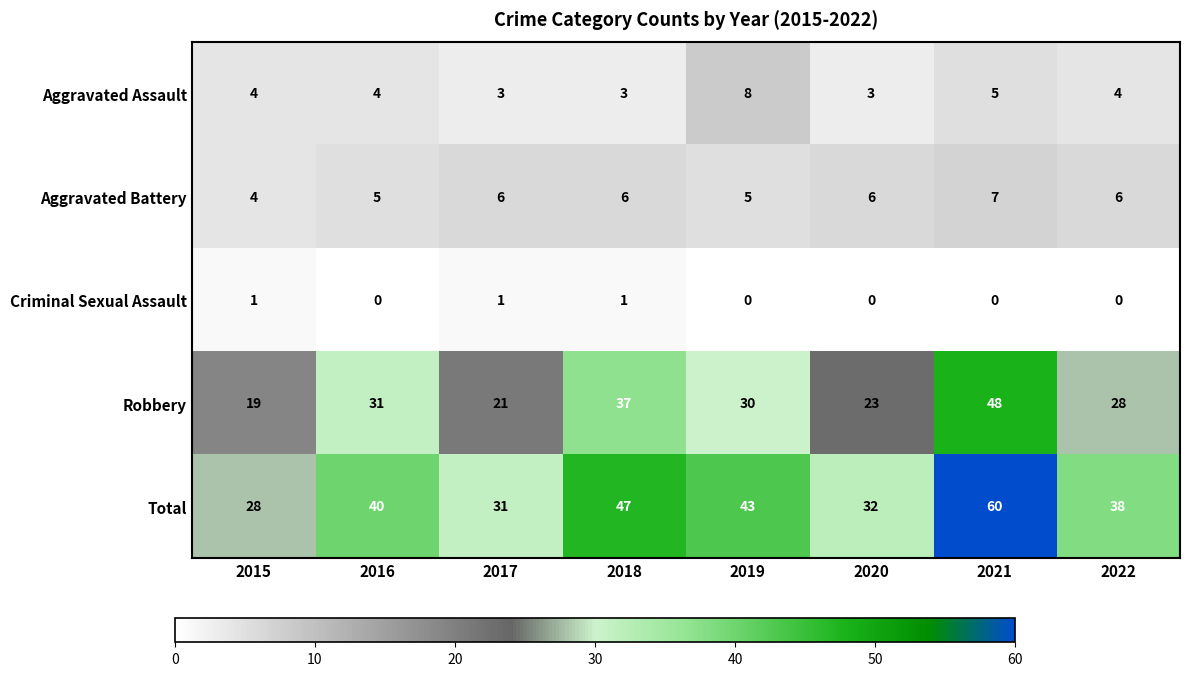

What is the average value of the Total series?

40